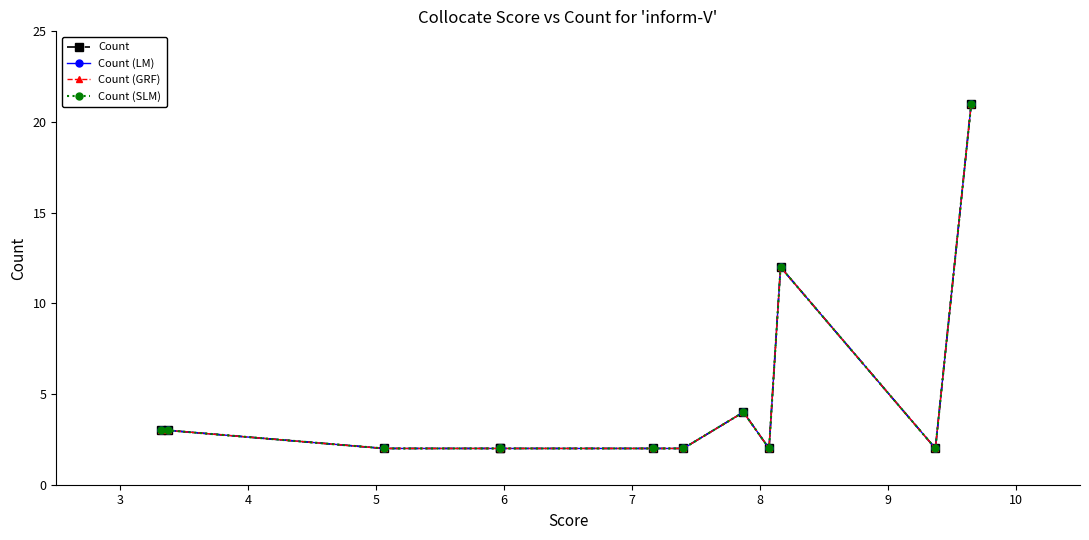

How many data points does each series have?

12